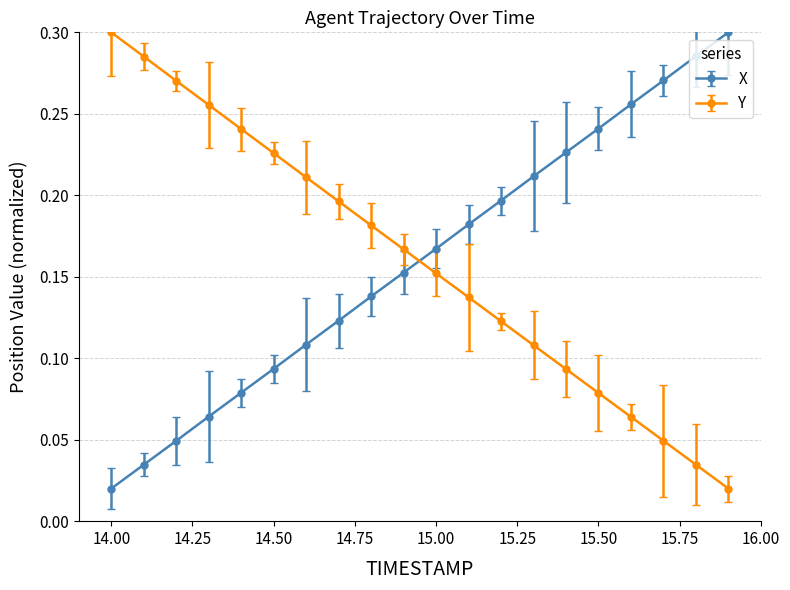

True or false: X and Y intersect in this chart.

True